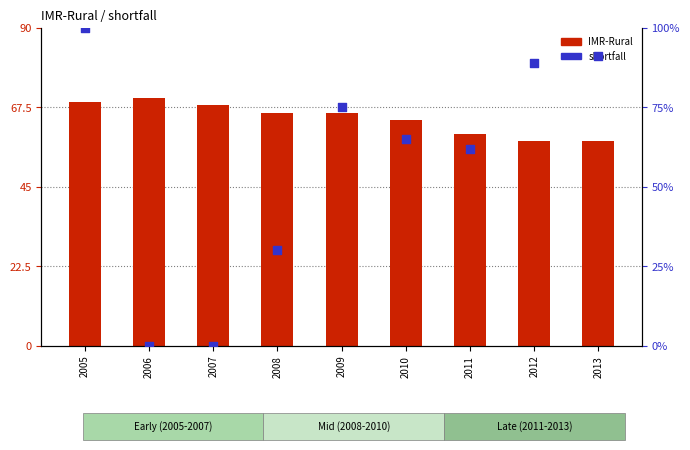

Is the value of IMR-Rural at 2012 greater than the value of shortfall at 2011?

No